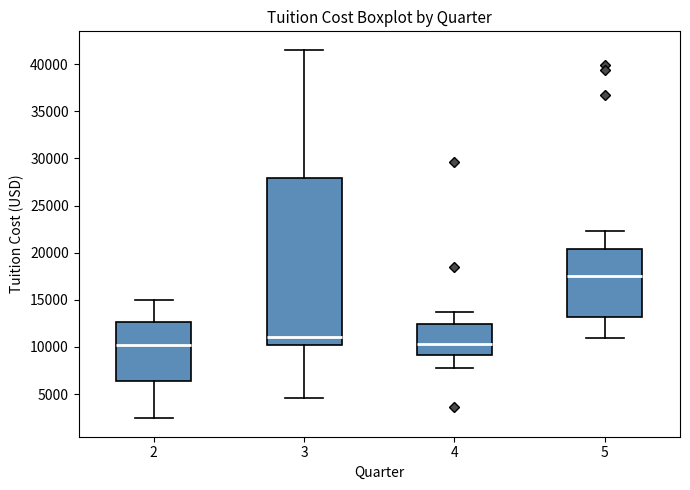

Which box's median line is the highest?

5